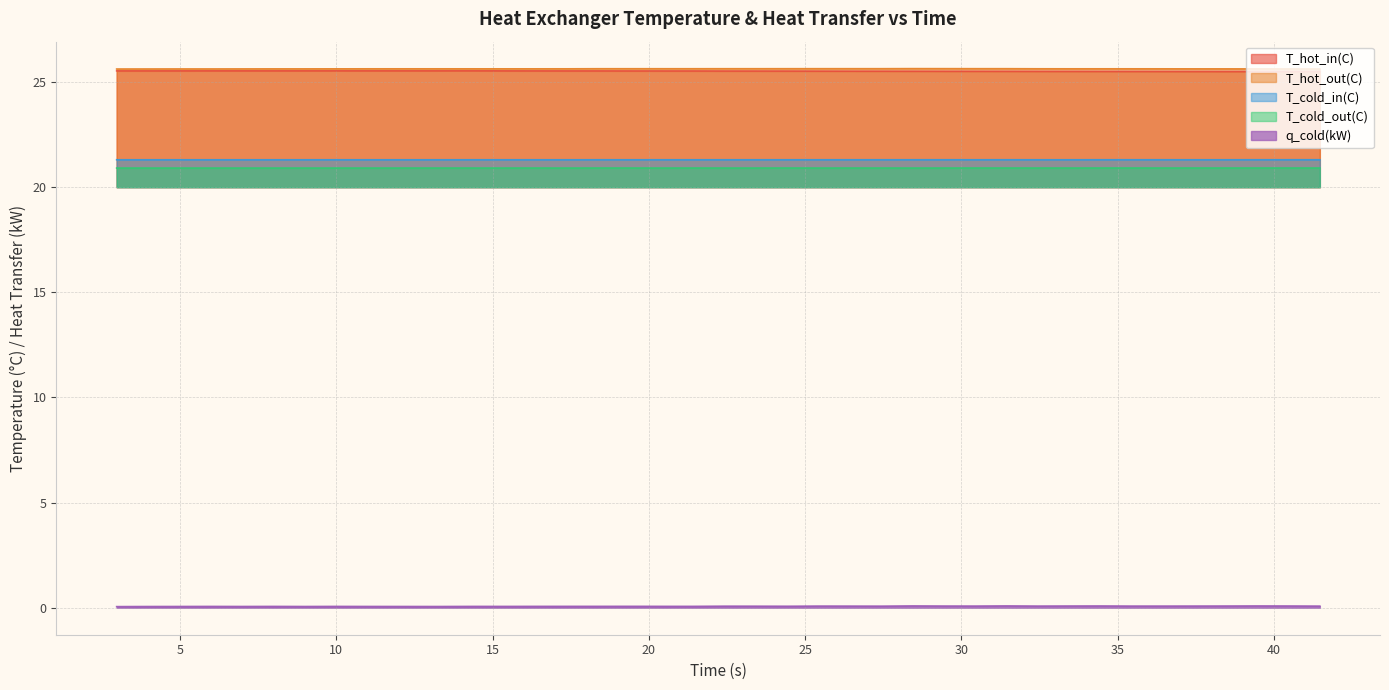

Which series has the largest total across all categories?

T_hot_out(C)